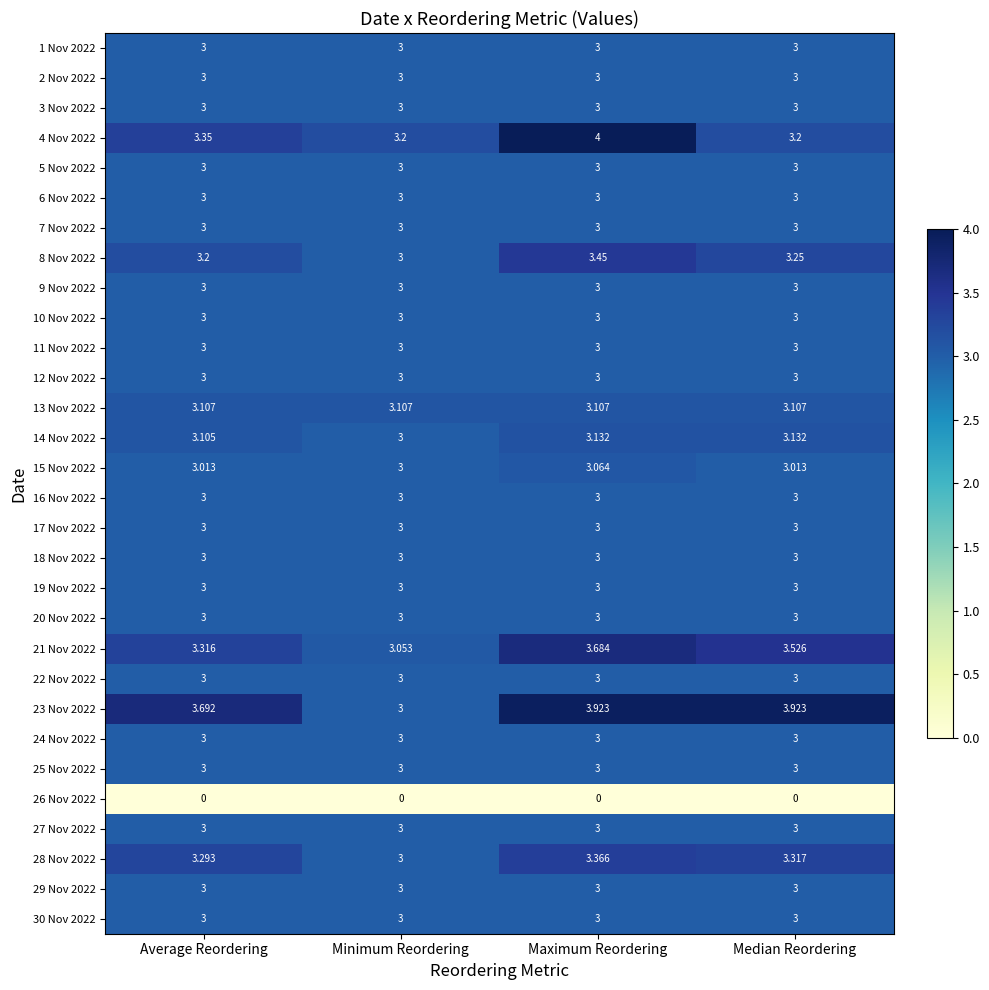

Which category has the highest value across all series?

Maximum Reordering